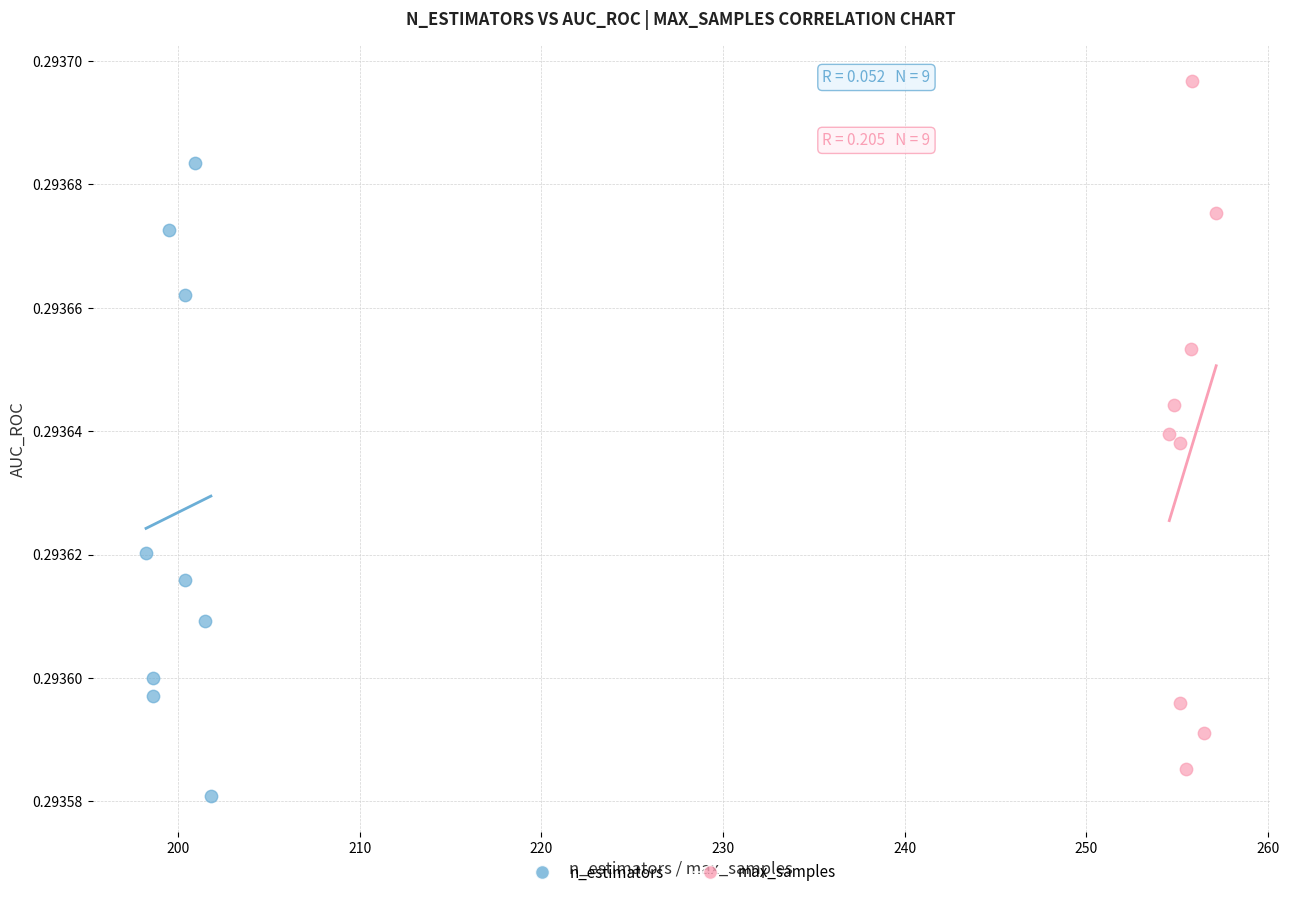

Which series contains the highest Y value?

max_samples